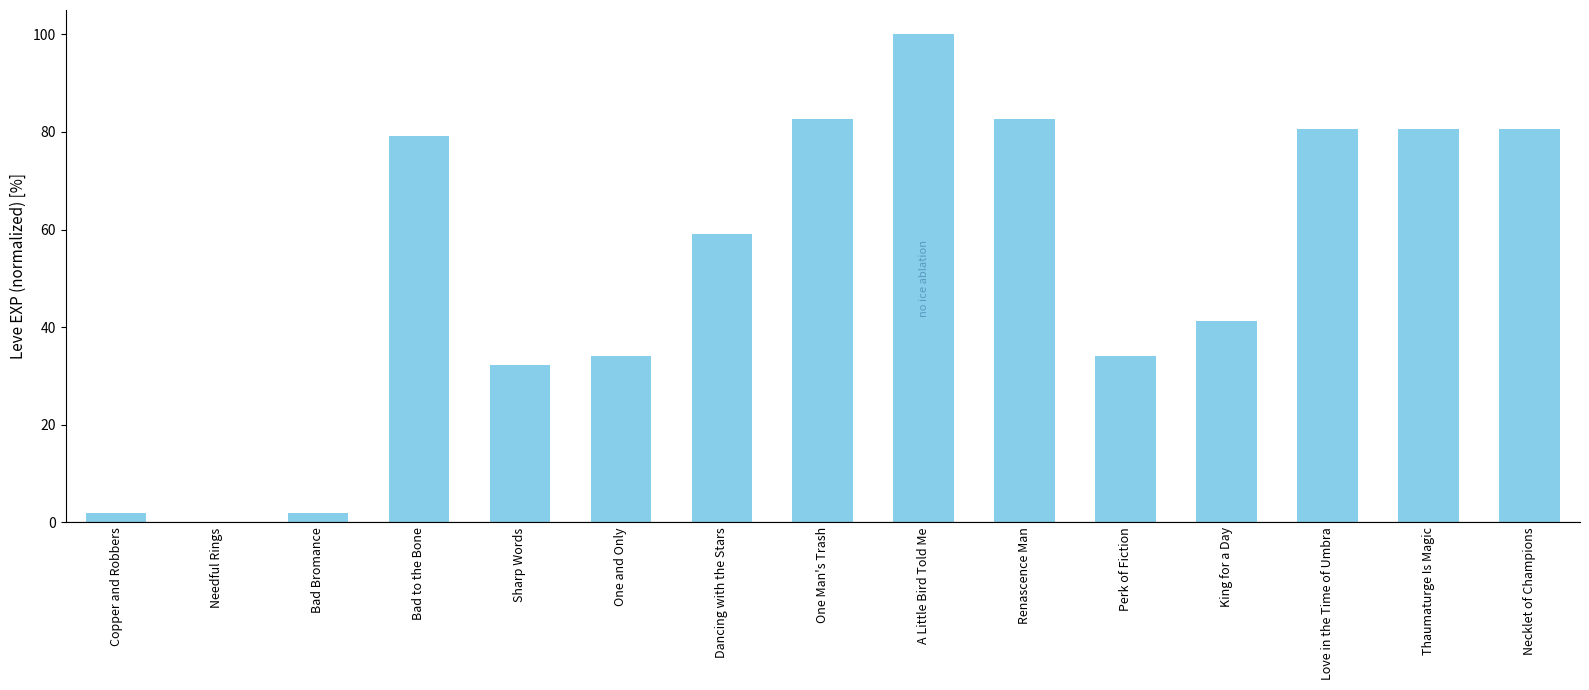

Is it true that the value at Renascence Man is 82.7?

True